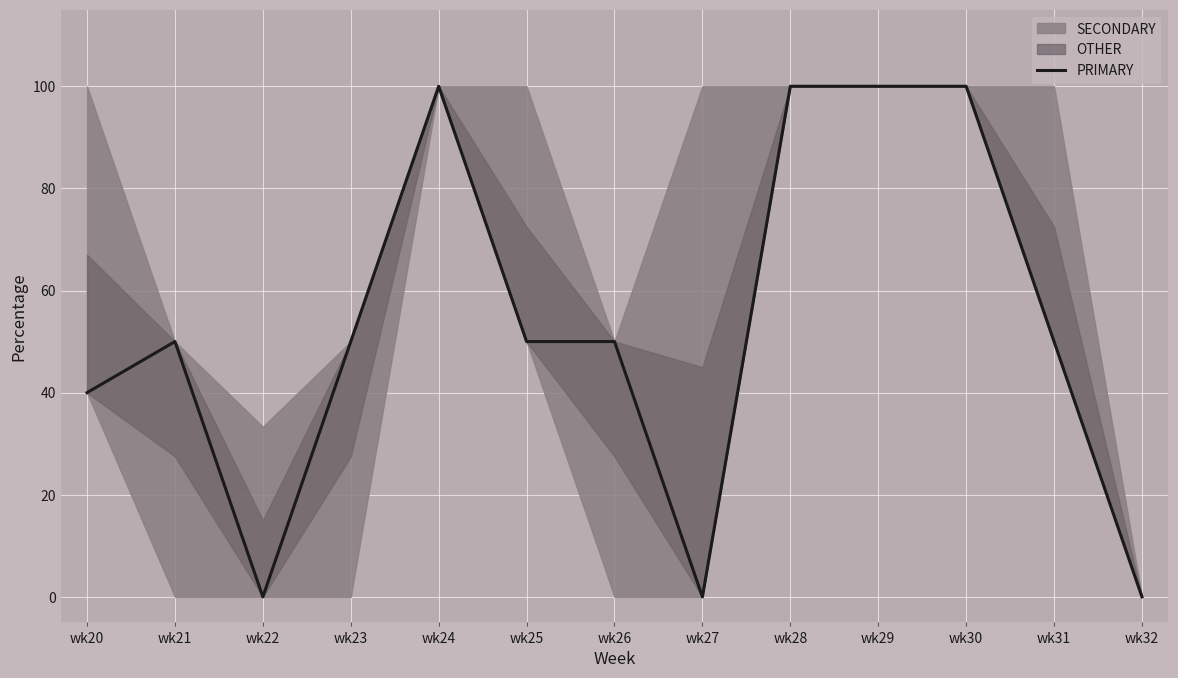

What is the change in value from wk23 to wk24?

+50